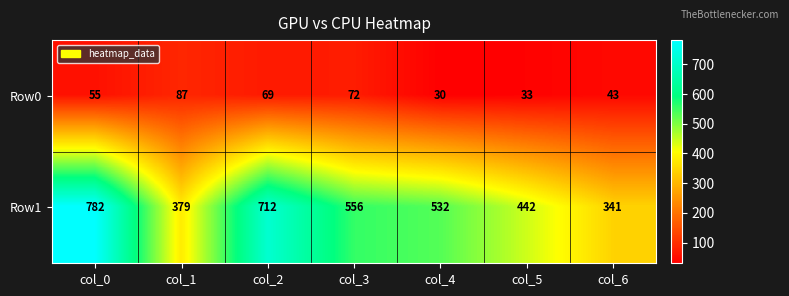

Is it true that Row1 equals 341 at col_6?

True